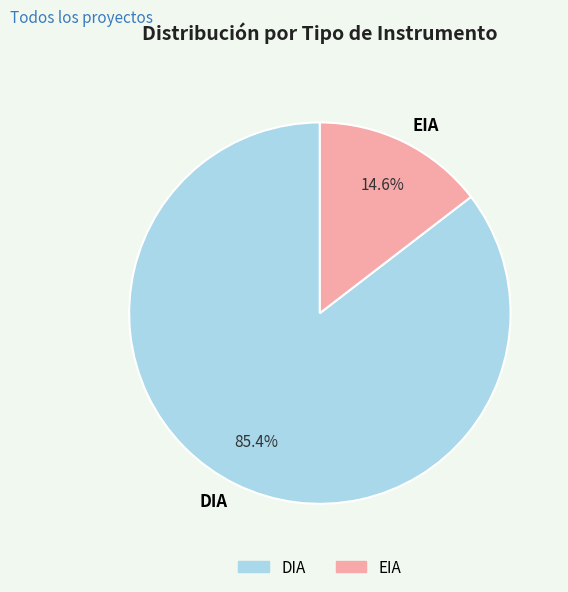

Is it true that EIA is 5% of the pie?

False